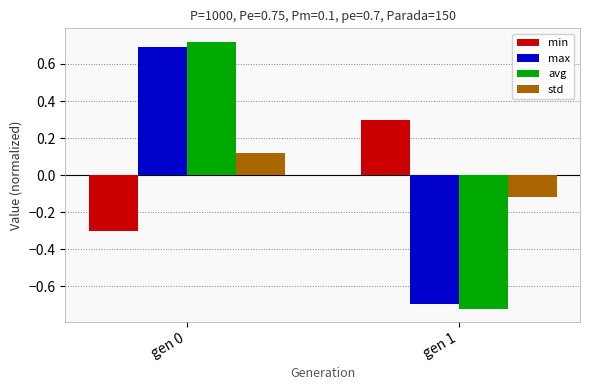

What are all the series names shown in the legend?

min, max, avg, std